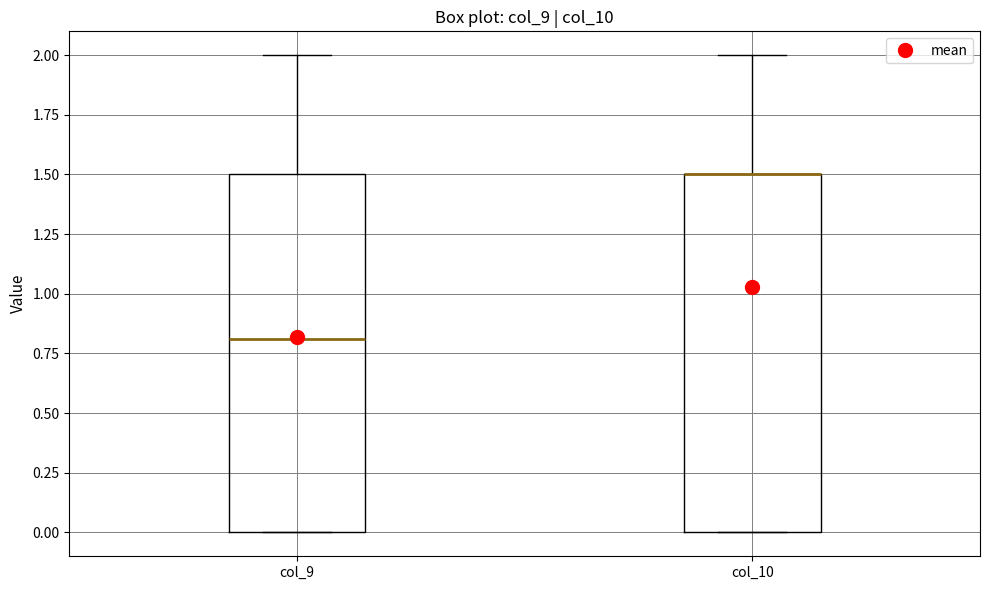

Reading left to right, read every box against the y-axis: the position of its median line, the range the box covers, and the ends of its whiskers. The values are not printed on the chart, so give them approximately, as read against the axis.

col_9: median 0.8, box 0.0 to 1.5, whiskers 0.0 to 2.0
col_10: median 1.5 (drawn on the box's upper edge), box 0.0 to 1.5, whiskers 0.0 to 2.0